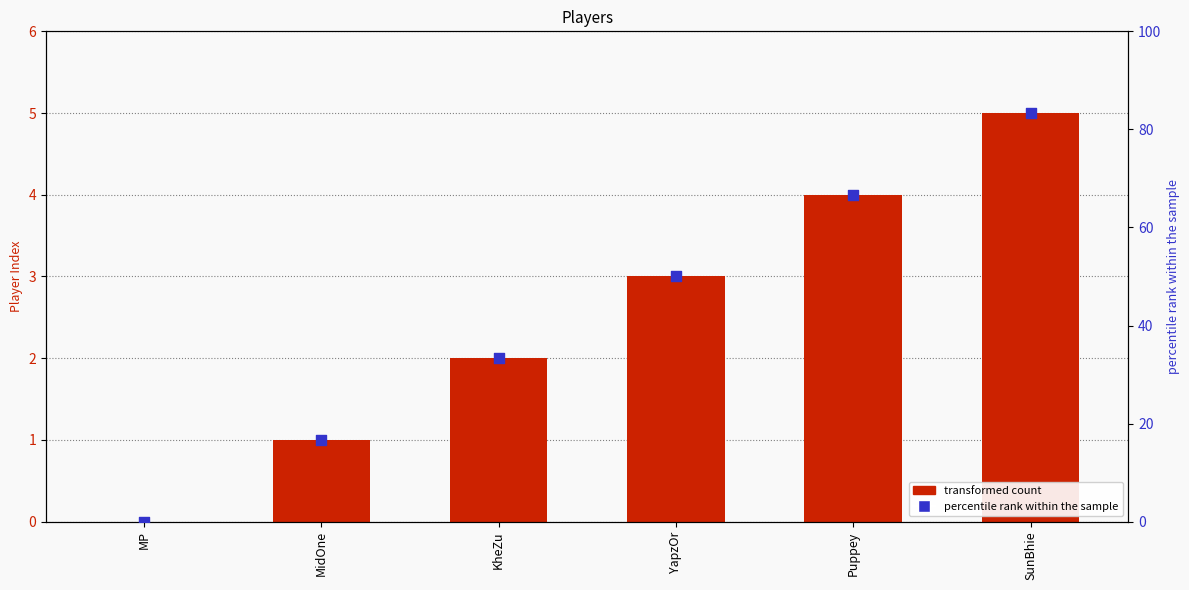

Is the value of Player Index at MidOne greater than the value of Percentile rank within the sample at MidOne?

No